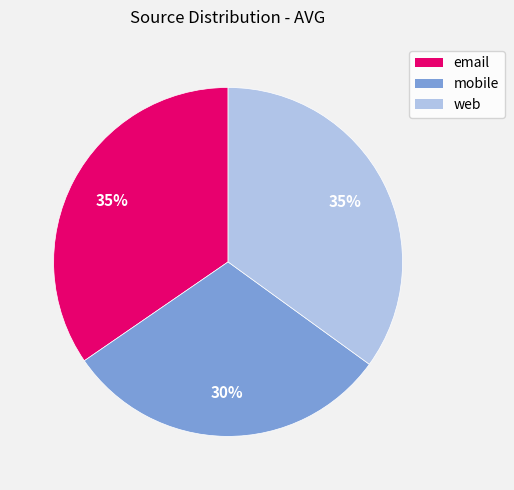

To the nearest percent, what is the combined percentage of web and mobile?

65%